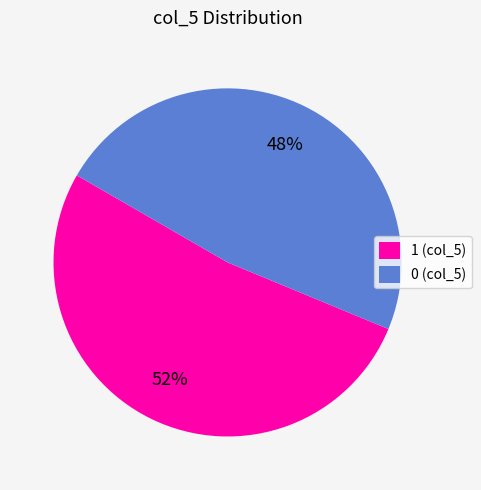

Is the sum of 1 (col_5) and 0 (col_5) greater than half?

Yes